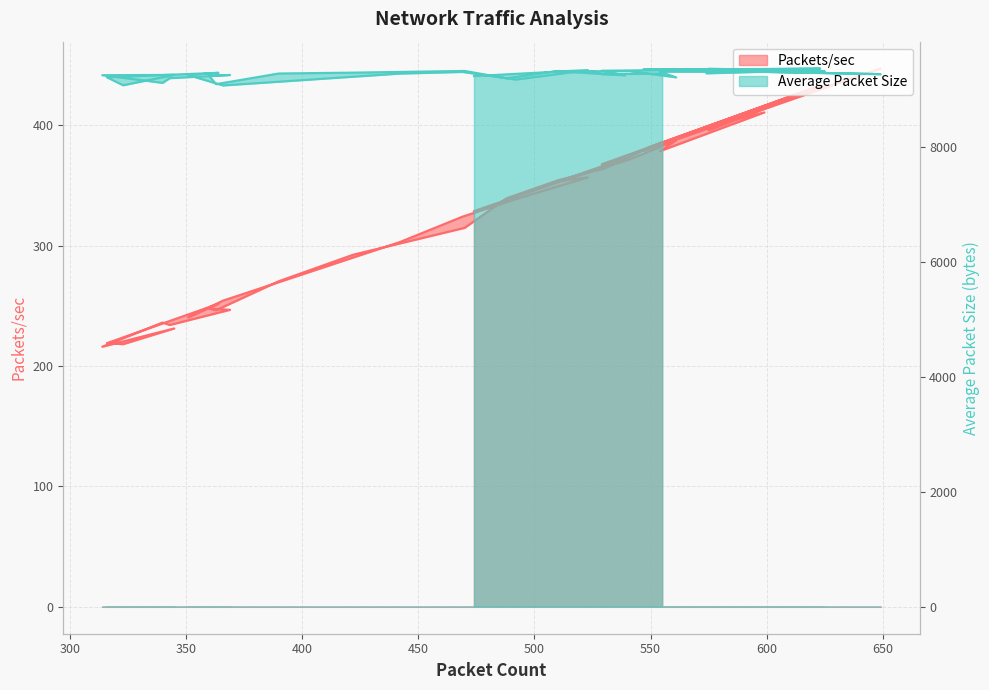

What is the value of the Average Packet Size point at the 9th from the left?

9310.1